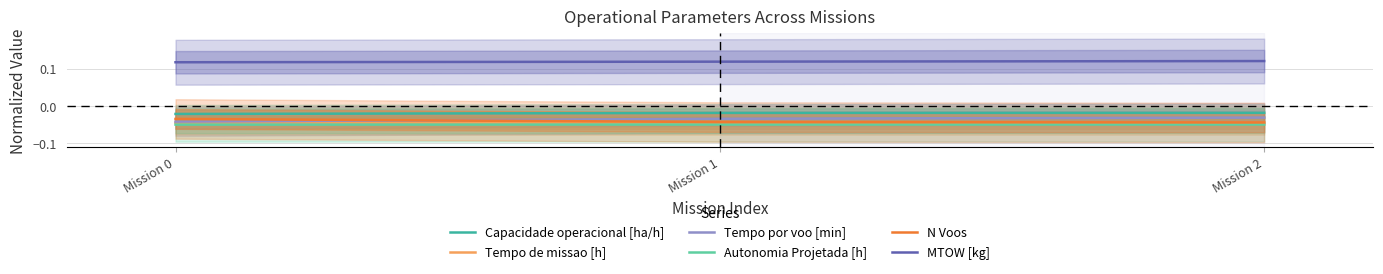

What is the sum of the Tempo de missao [h] values at Mission 2 and Mission 0?

-0.1